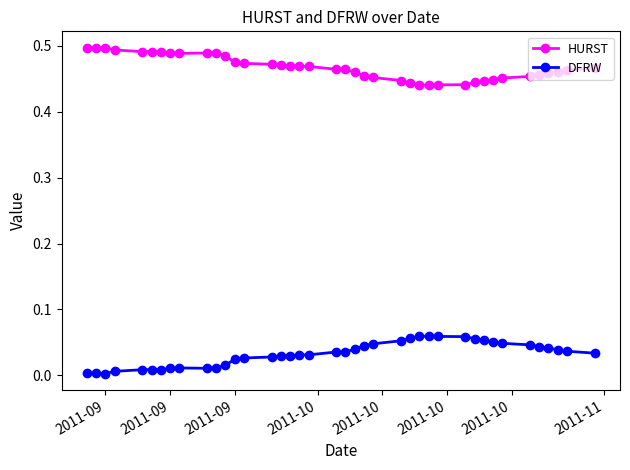

True or false: HURST and DFRW intersect in this chart.

False